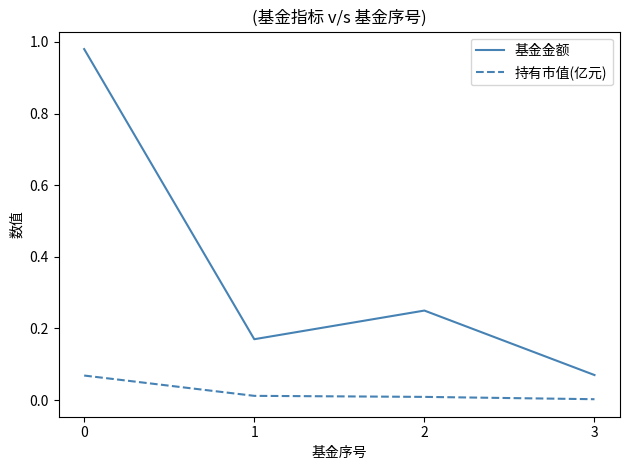

Is the value of 持有市值(亿元) at 0 greater than the value of 基金金额 at 1?

No